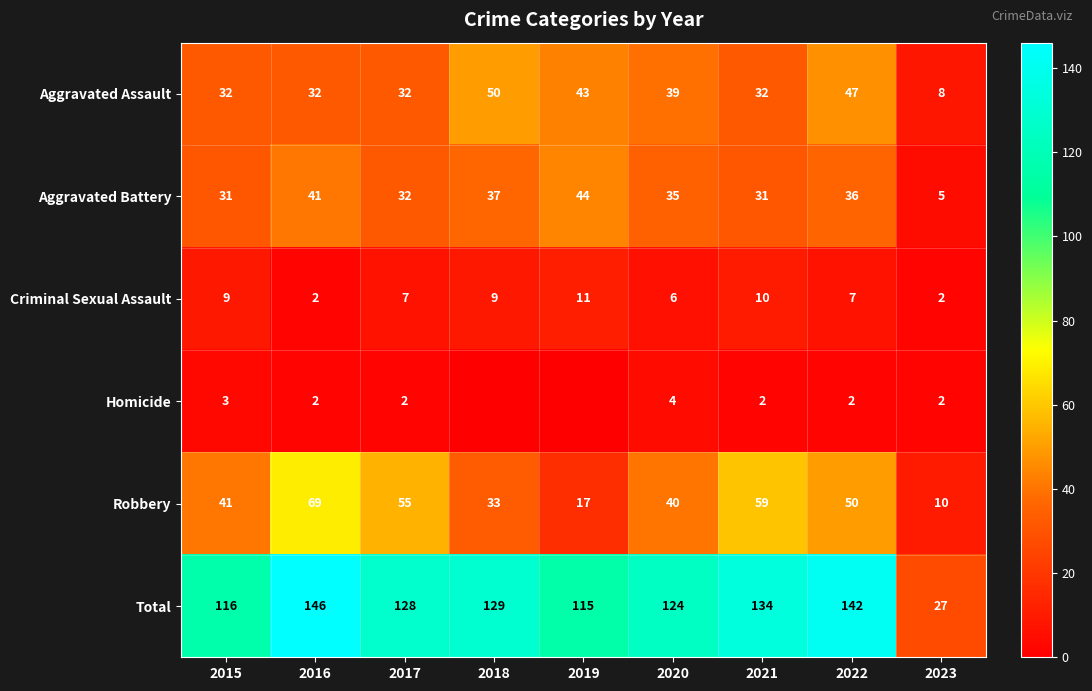

What is the total value across all series at 2020?

248